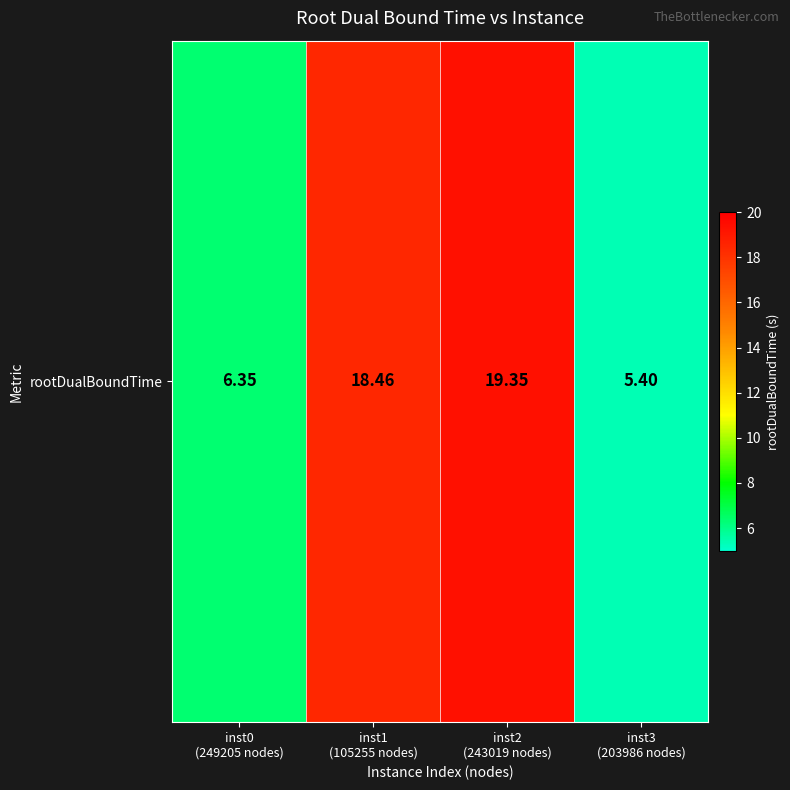

Where is the data nearest to the value 12?

inst0
(249205 nodes)